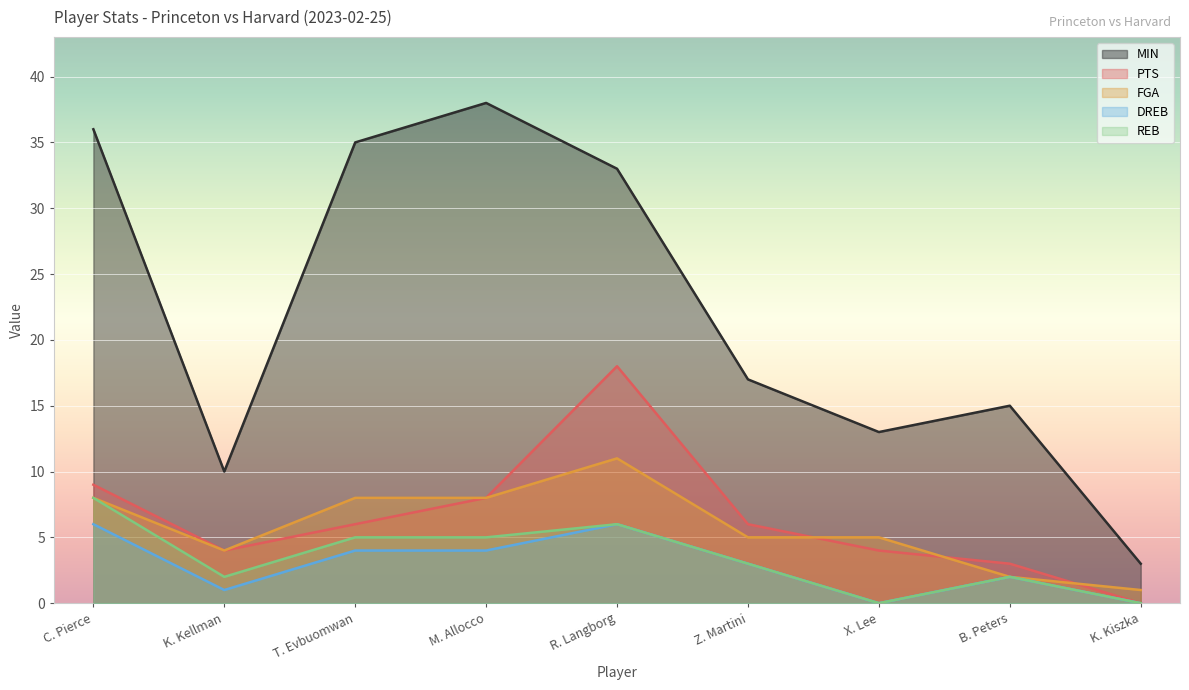

Count the DREB values in the range 1 to 4.

5